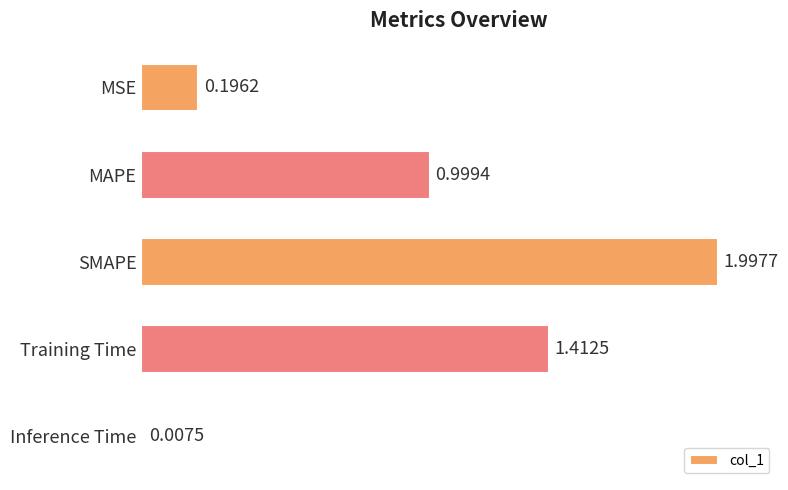

What is the sum of all values?

4.6